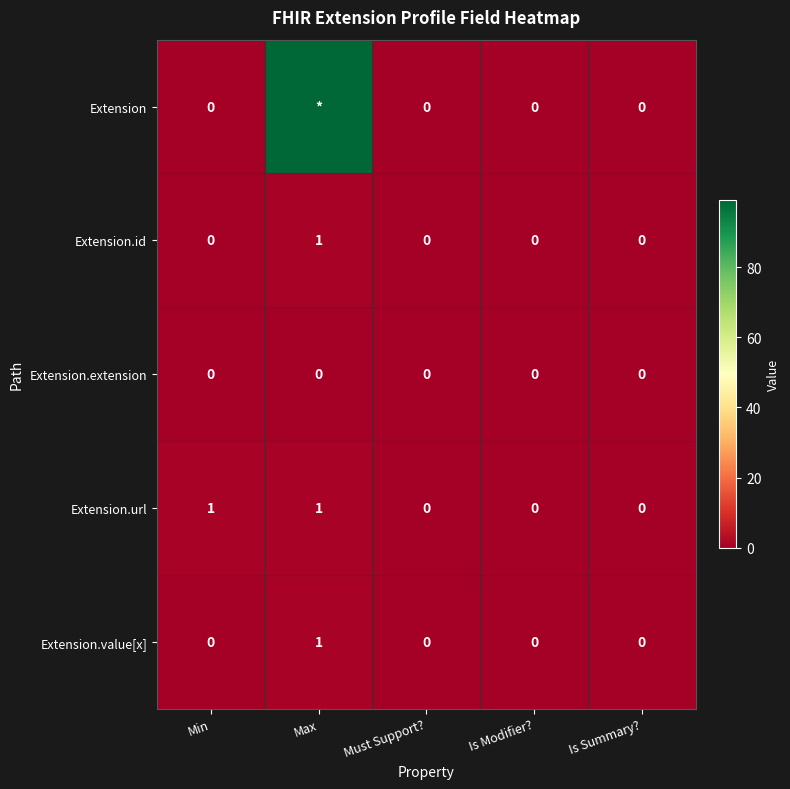

True or false: Extension.value[x] has a value of -1 at Min.

False